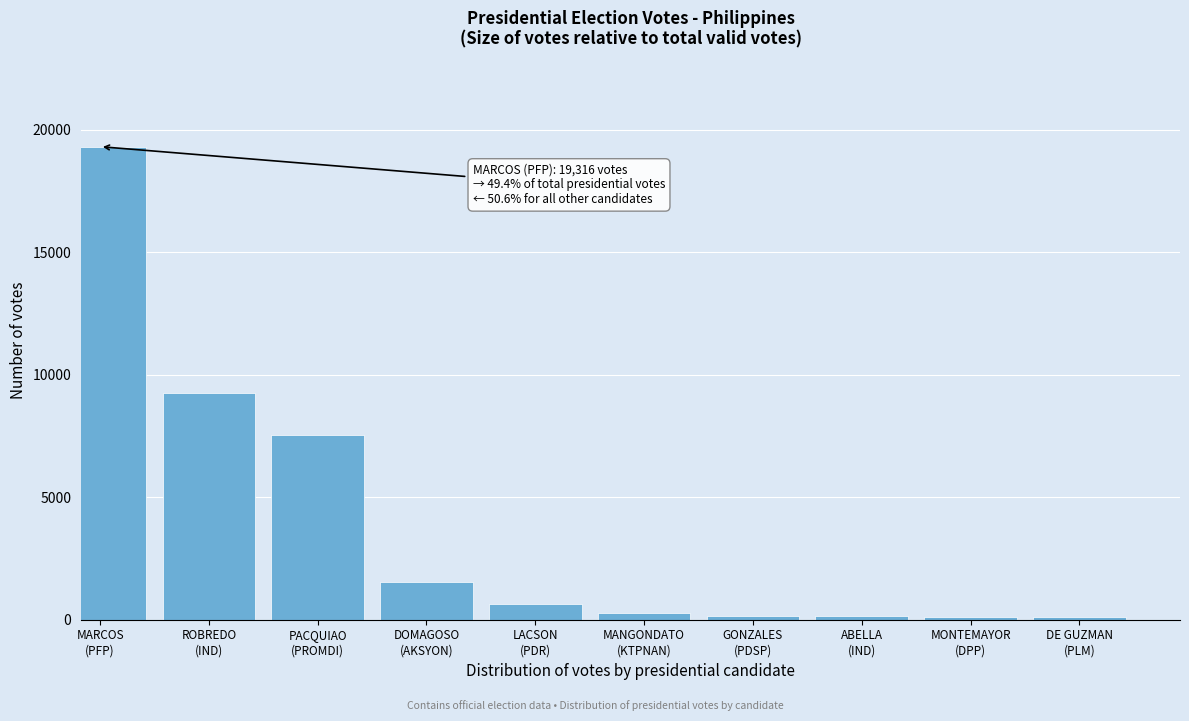

What is the difference between the maximum and second lowest values?

19193